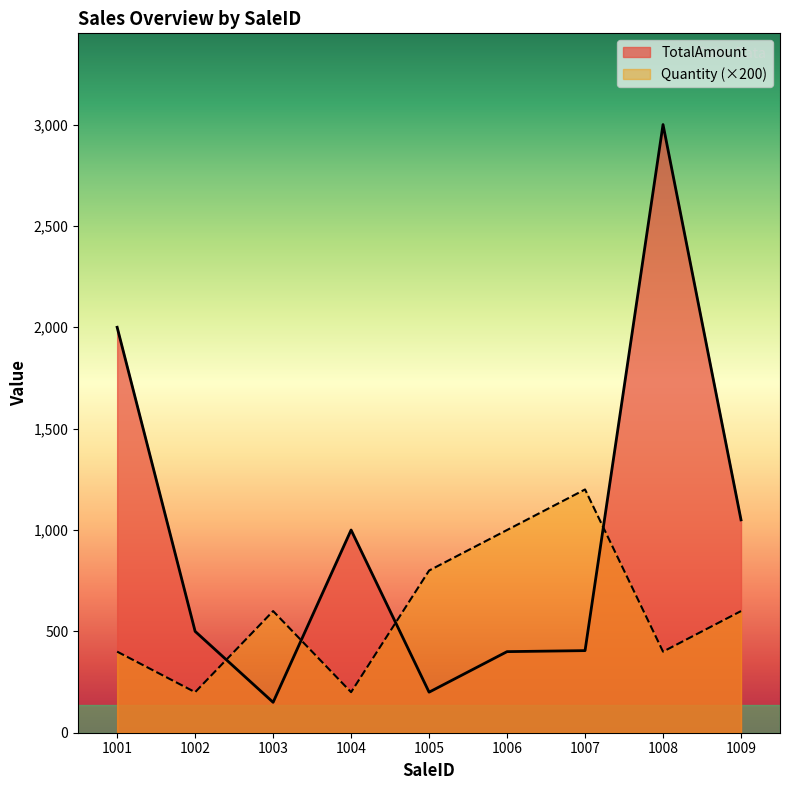

Is it true that Quantity equals 400 at 1008?

True